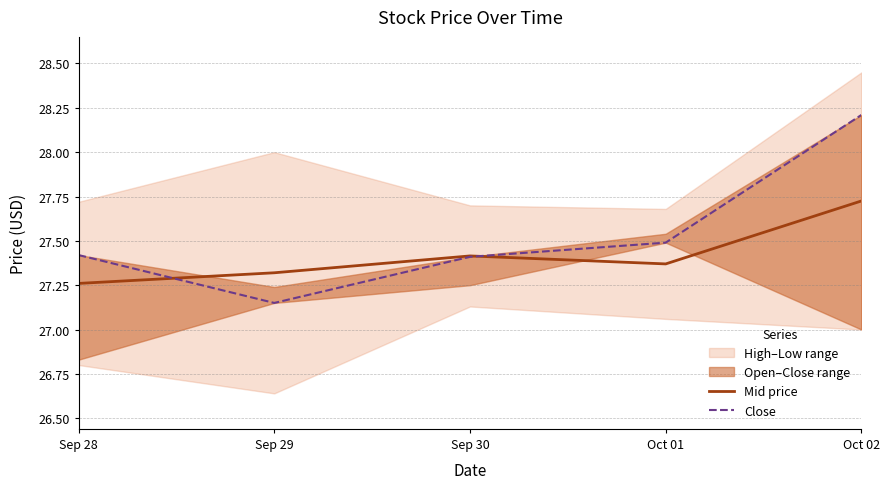

List the labels in order of Mid price value, smallest first.

Sep 28, Sep 29, Oct 01, Sep 30, Oct 02